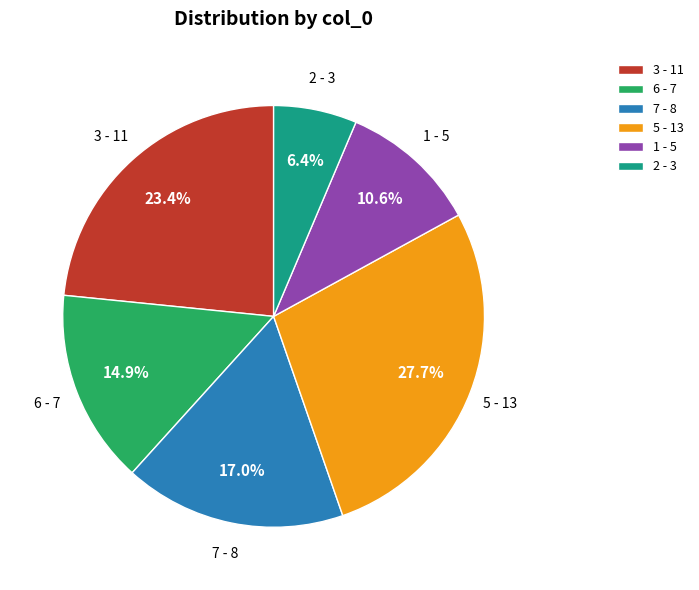

Which has a higher value, 6 - 7 or 3 - 11?

3 - 11